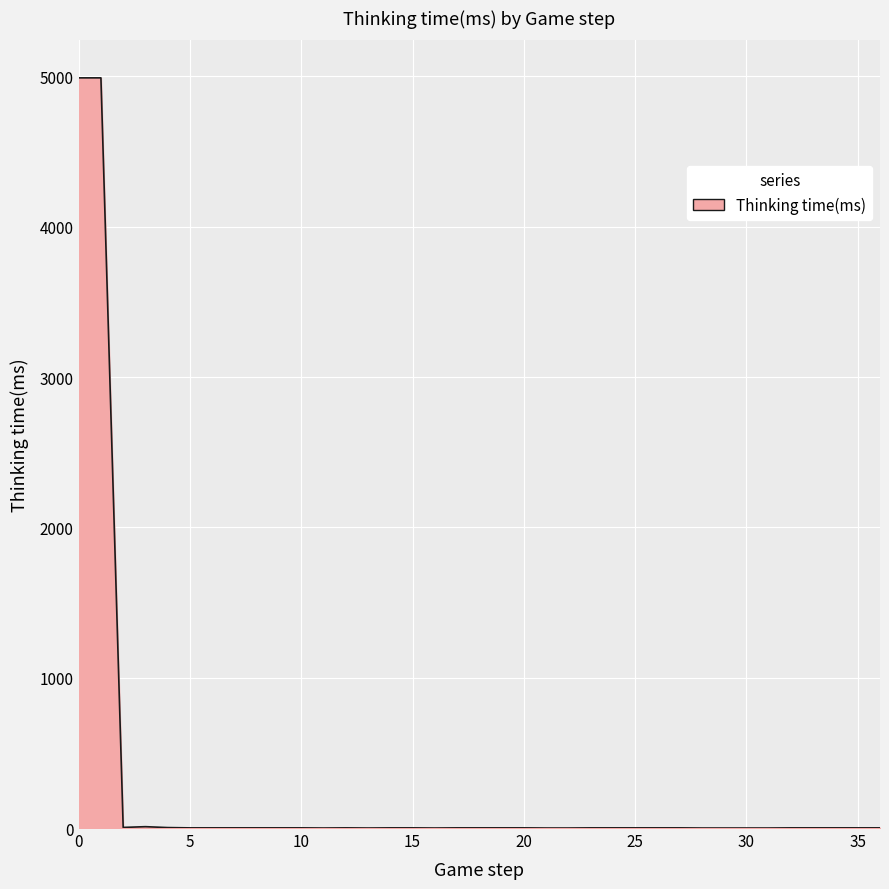

What is the maximum value shown in the chart?

4990